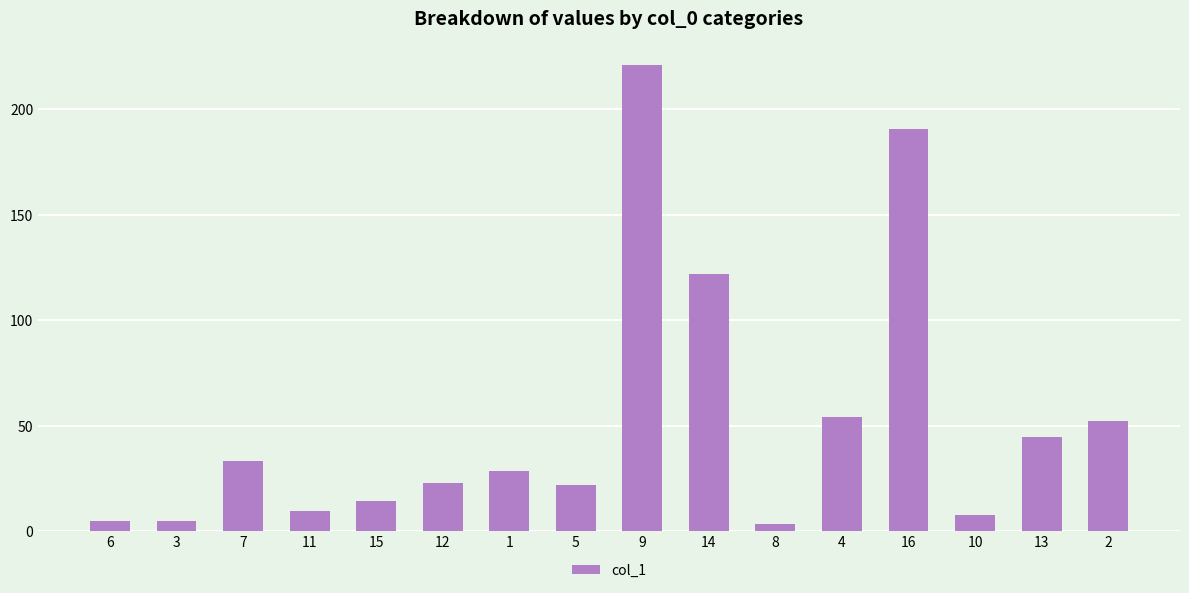

The chart shows a value of 334.5 at 9. True or false?

False